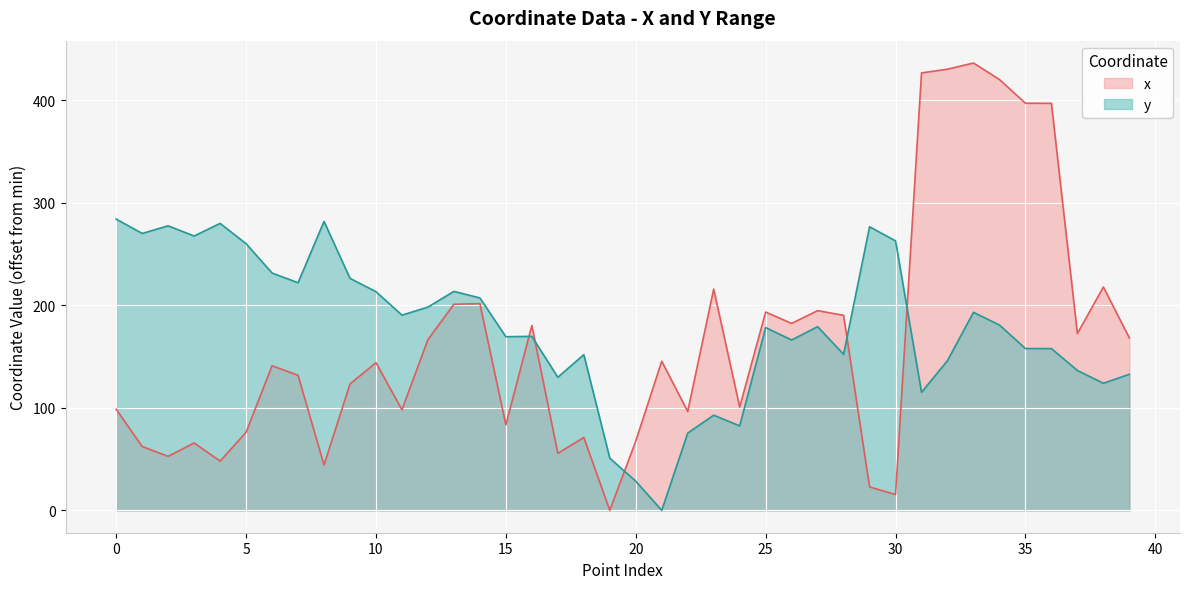

What is the difference between the maximum and minimum values in the x series?

436.2